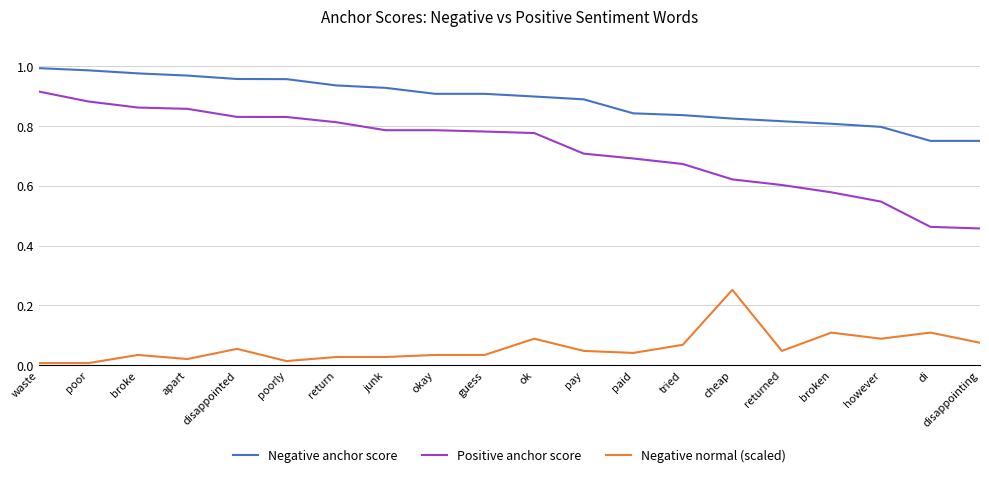

Does the chart have visible grid lines?

Yes